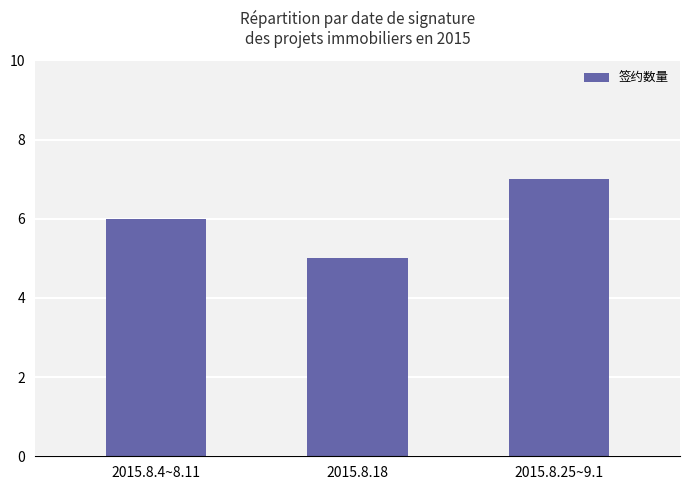

How many categories are shown in the chart?

3